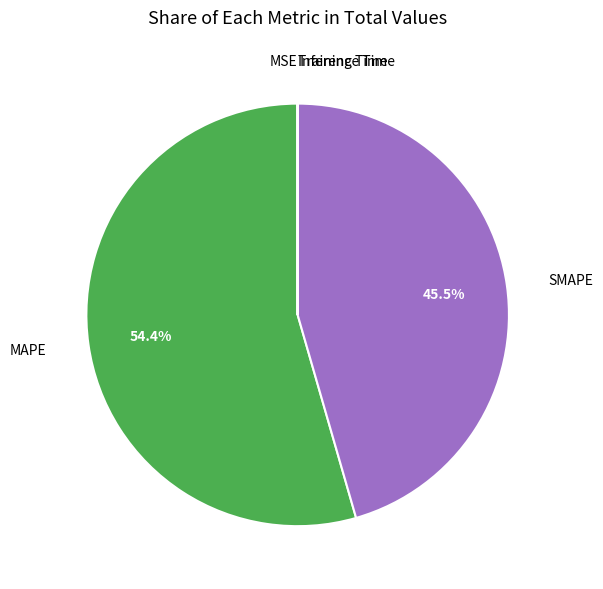

What is the ratio of the value at MAPE to the value at SMAPE?

1.2